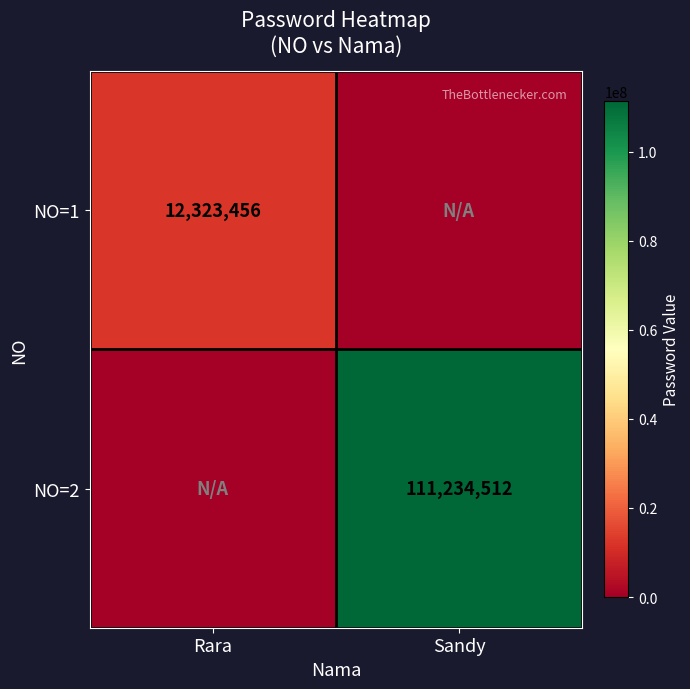

True or false: NO=1 has a value of 12323456 at Rara.

True